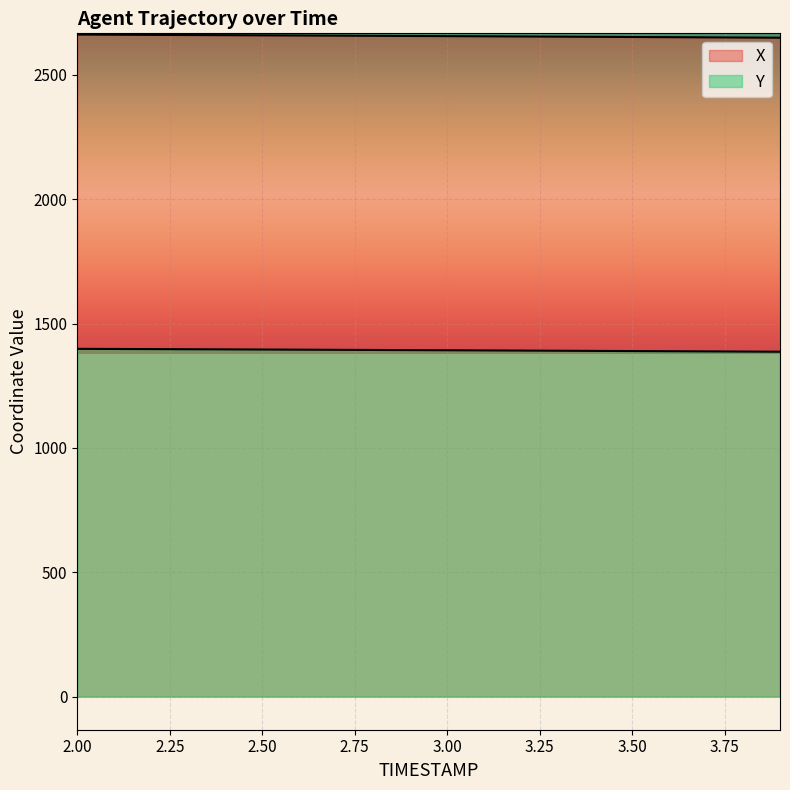

True or false: Y and X intersect in this chart.

False